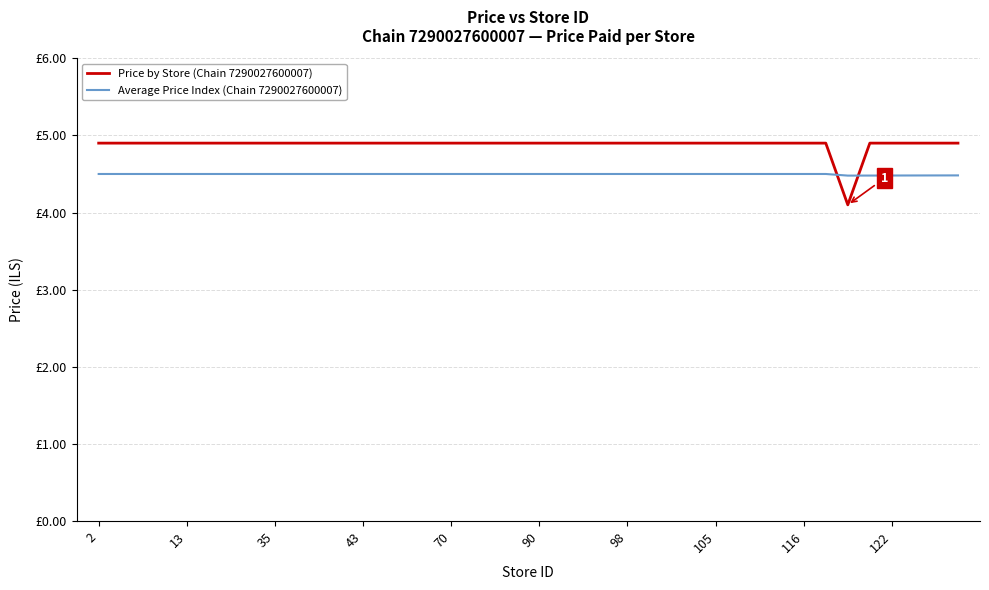

What is the minimum value for Price by Store (Chain 7290027600007)?

4.1